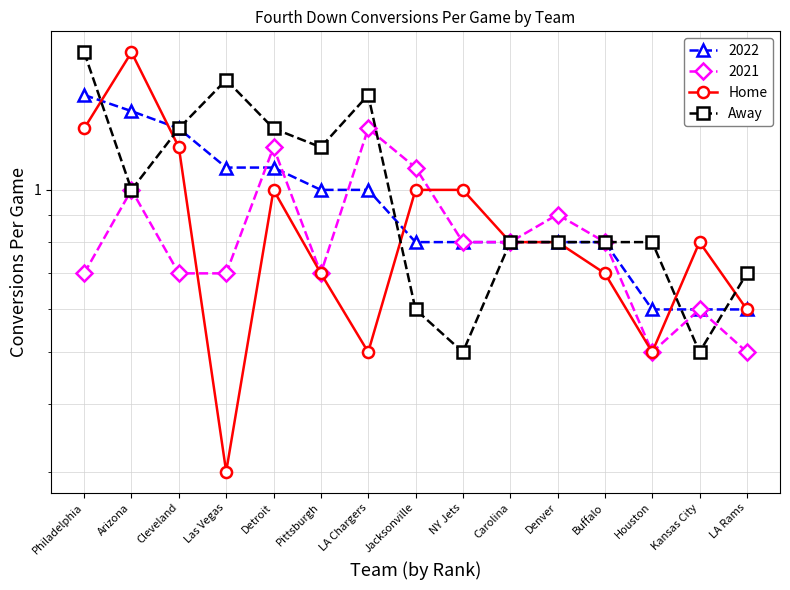

Which category has the lowest value in the Away series?

NY Jets